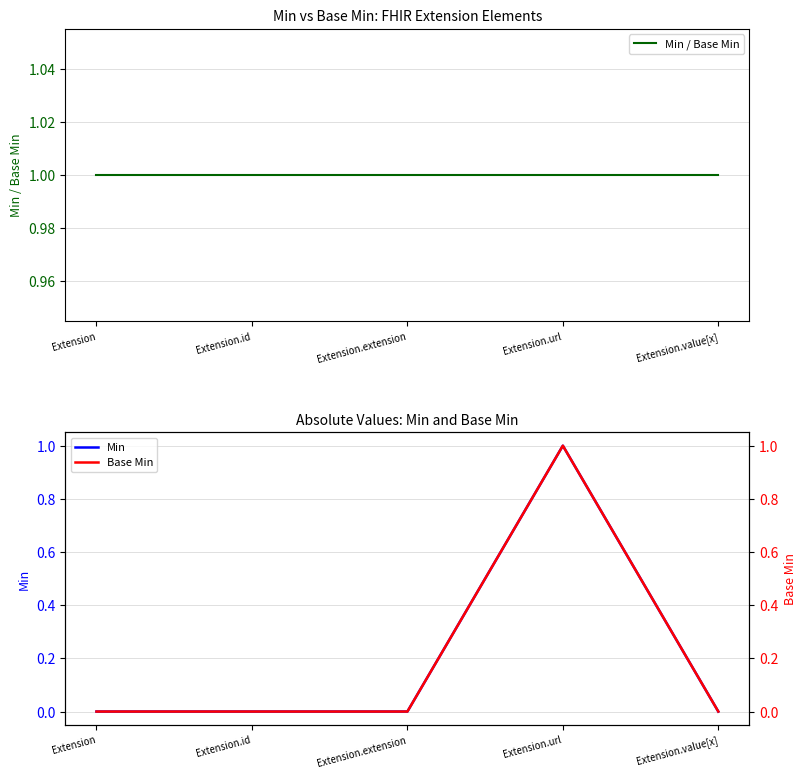

Which series has the largest total across all categories?

Min / Base Min